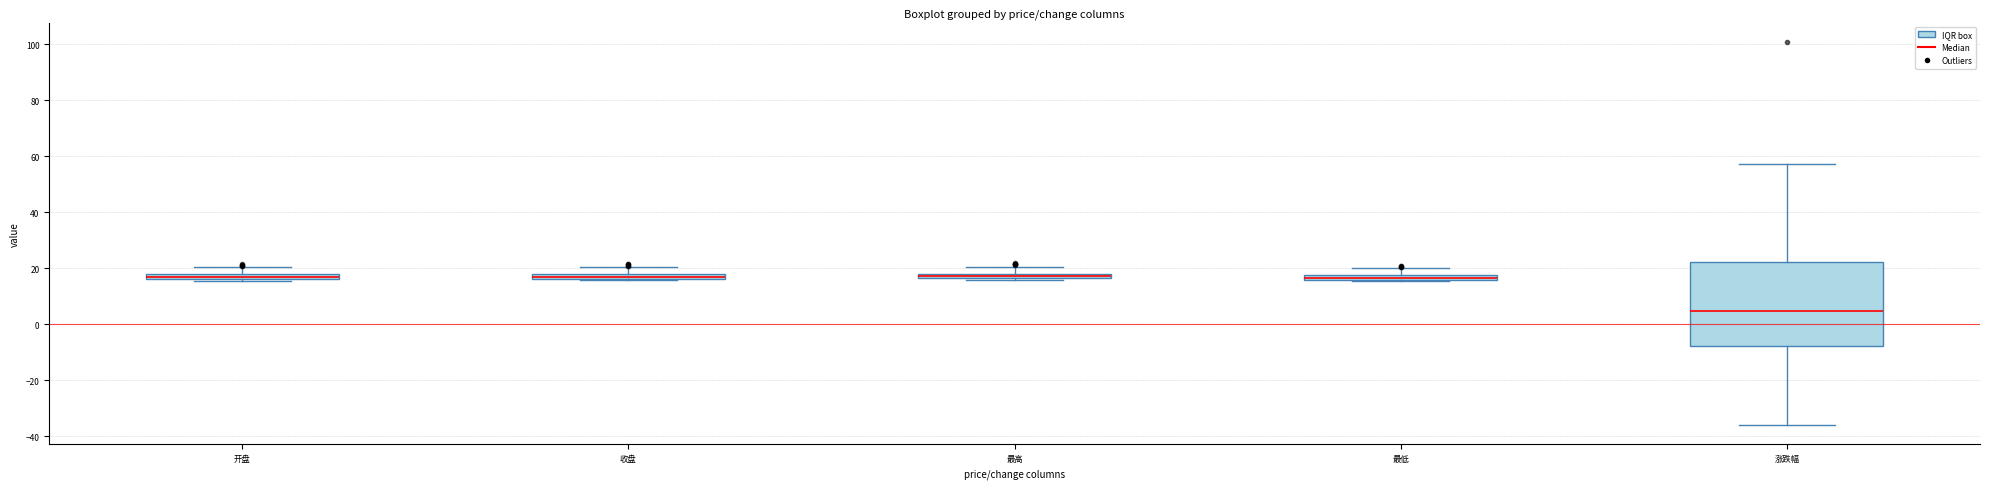

Where is the lower edge of the box for 收盘 on the y-axis? The values are not printed on the chart, so give them approximately, as read against the axis.

16